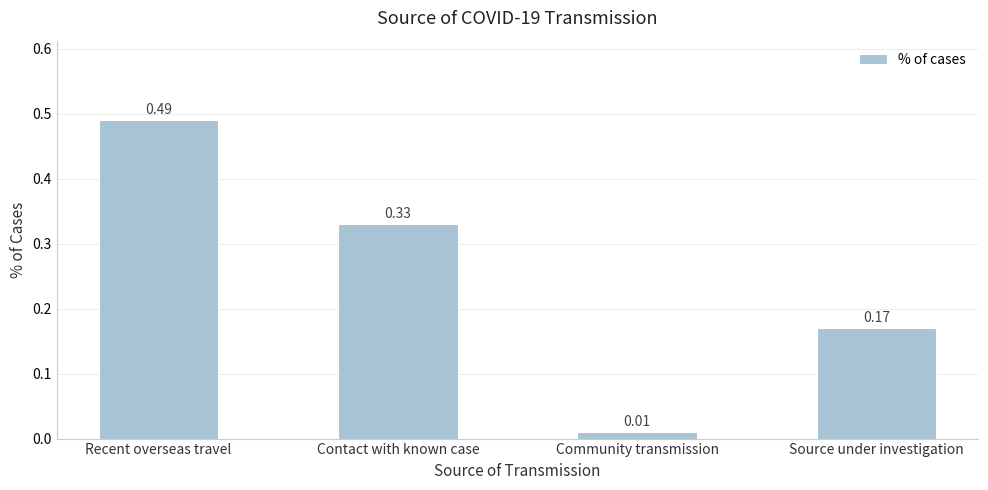

What is the label of the 1st bar from the right?

Source under investigation